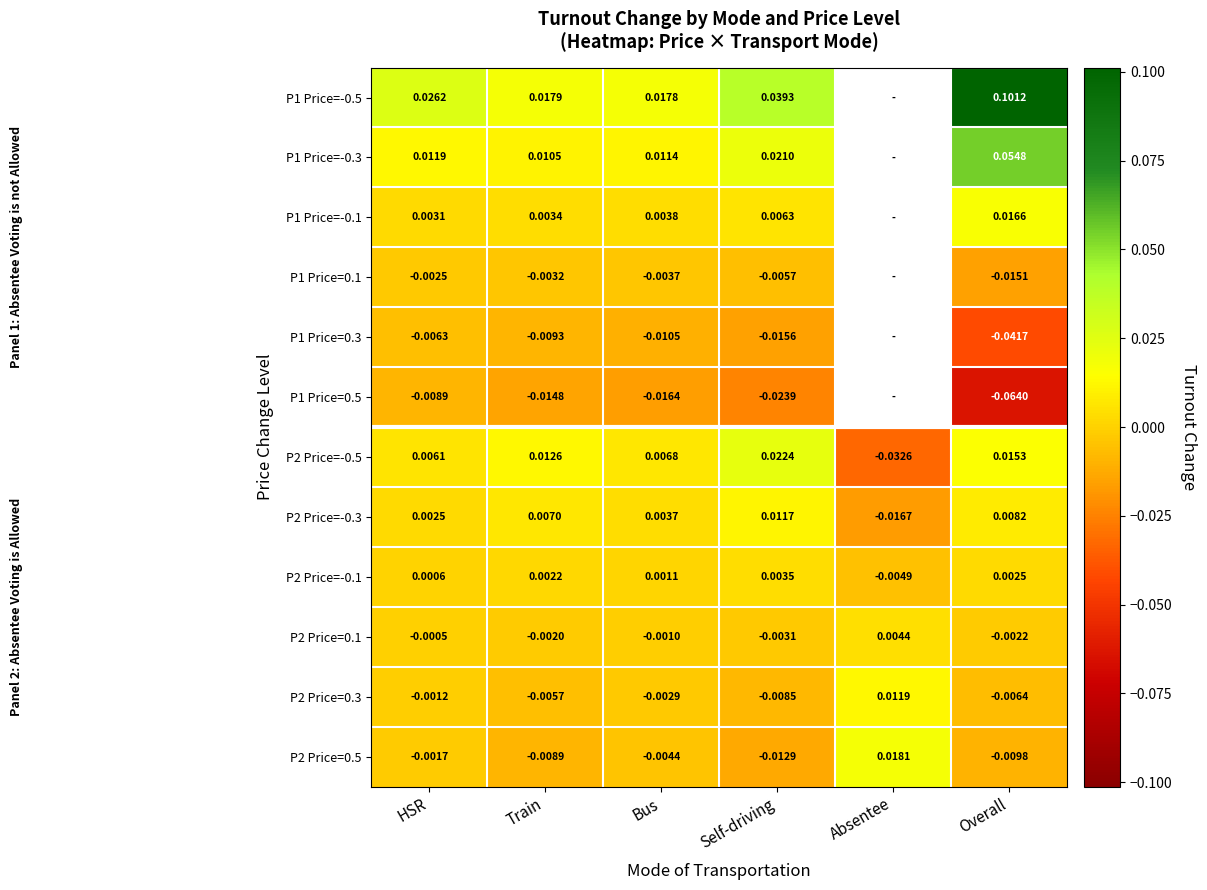

Where is P2 Price=0.1 nearest to the value 0?

HSR